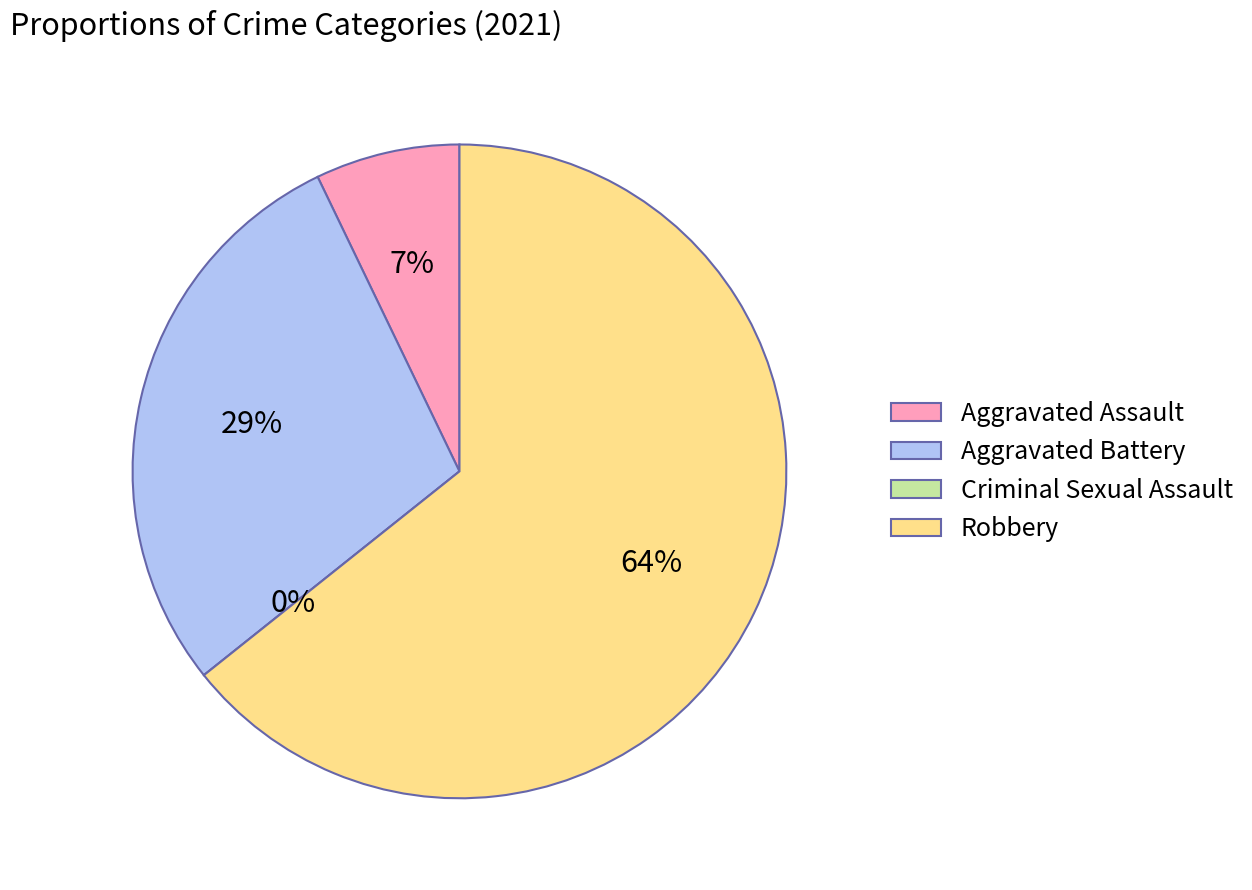

How many segments does this pie chart have?

4